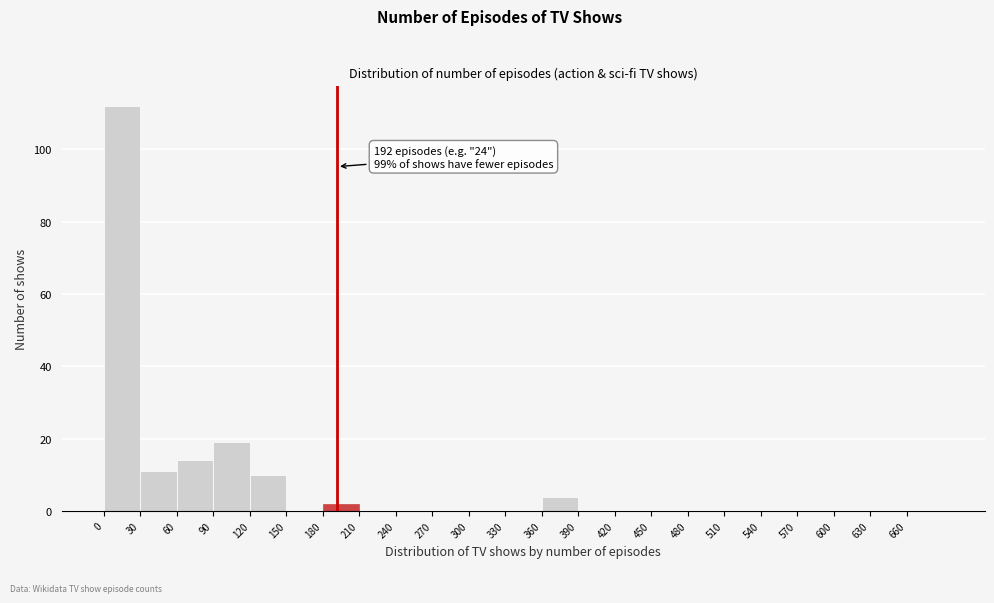

Over which range of the x-axis is the bar tallest?

0 to 30